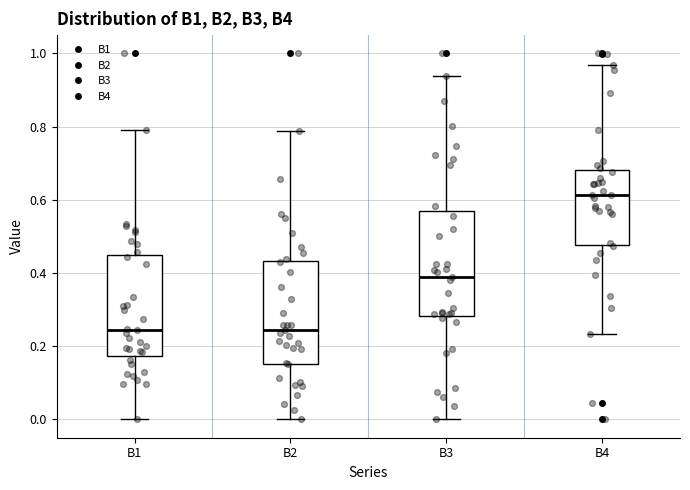

Reading left to right, read every box against the y-axis: the position of its median line, the range the box covers, and the ends of its whiskers. The values are not printed on the chart, so give them approximately, as read against the axis.

B1: median 0.24, box 0.18 to 0.46, whiskers 0.00 to 0.78
B2: median 0.24, box 0.16 to 0.44, whiskers 0.00 to 0.78
B3: median 0.40, box 0.28 to 0.56, whiskers 0.00 to 0.94
B4: median 0.62, box 0.48 to 0.68, whiskers 0.24 to 0.96